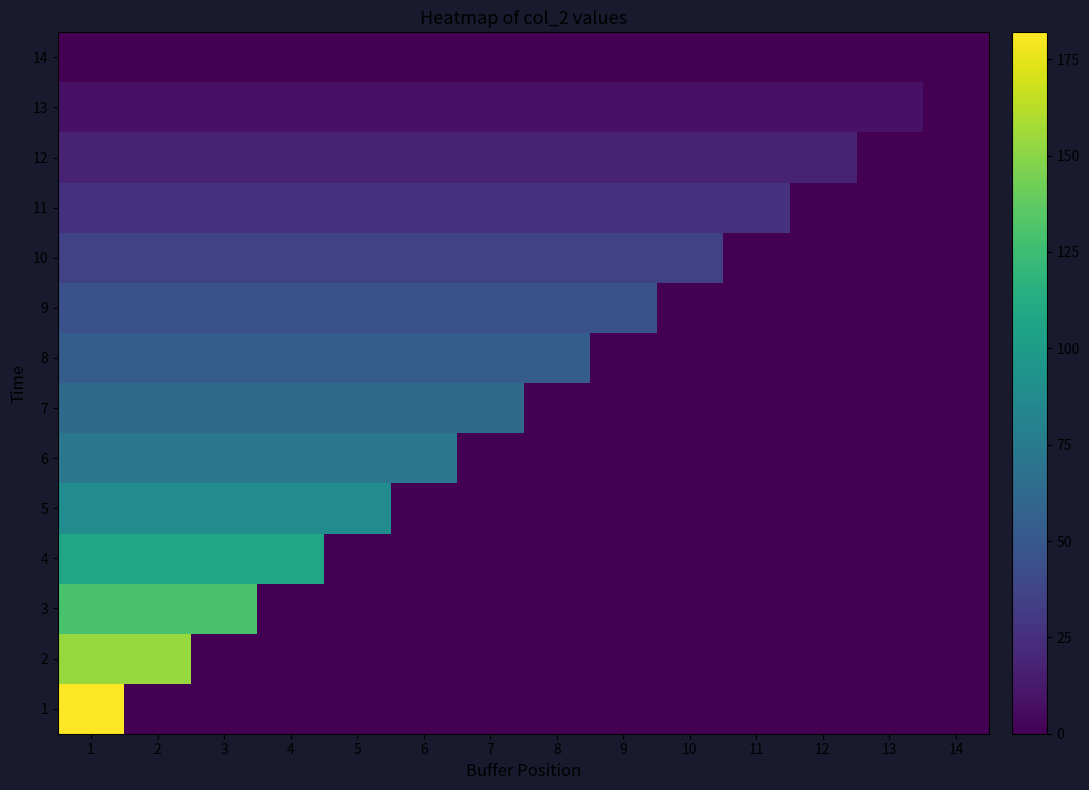

Reading left to right, transcribe all the data shown in this chart.

1: 1=182	2=0	3=0	4=0	5=0	6=0	7=0	8=0	9=0	10=0	11=0	12=0	13=0	14=0
2: 1=154	2=154	3=0	4=0	5=0	6=0	7=0	8=0	9=0	10=0	11=0	12=0	13=0	14=0
3: 1=130	2=130	3=130	4=0	5=0	6=0	7=0	8=0	9=0	10=0	11=0	12=0	13=0	14=0
4: 1=108	2=108	3=108	4=108	5=0	6=0	7=0	8=0	9=0	10=0	11=0	12=0	13=0	14=0
5: 1=88	2=88	3=88	4=88	5=88	6=0	7=0	8=0	9=0	10=0	11=0	12=0	13=0	14=0
6: 1=72	2=72	3=72	4=72	5=72	6=72	7=0	8=0	9=0	10=0	11=0	12=0	13=0	14=0
7: 1=63	2=63	3=63	4=63	5=63	6=63	7=63	8=0	9=0	10=0	11=0	12=0	13=0	14=0
8: 1=54	2=54	3=54	4=54	5=54	6=54	7=54	8=54	9=0	10=0	11=0	12=0	13=0	14=0
9: 1=45	2=45	3=45	4=45	5=45	6=45	7=45	8=45	9=45	10=0	11=0	12=0	13=0	14=0
10: 1=36	2=36	3=36	4=36	5=36	6=36	7=36	8=36	9=36	10=36	11=0	12=0	13=0	14=0
11: 1=27	2=27	3=27	4=27	5=27	6=27	7=27	8=27	9=27	10=27	11=27	12=0	13=0	14=0
12: 1=18	2=18	3=18	4=18	5=18	6=18	7=18	8=18	9=18	10=18	11=18	12=18	13=0	14=0
13: 1=9	2=9	3=9	4=9	5=9	6=9	7=9	8=9	9=9	10=9	11=9	12=9	13=9	14=0
14: 1=0	2=0	3=0	4=0	5=0	6=0	7=0	8=0	9=0	10=0	11=0	12=0	13=0	14=0